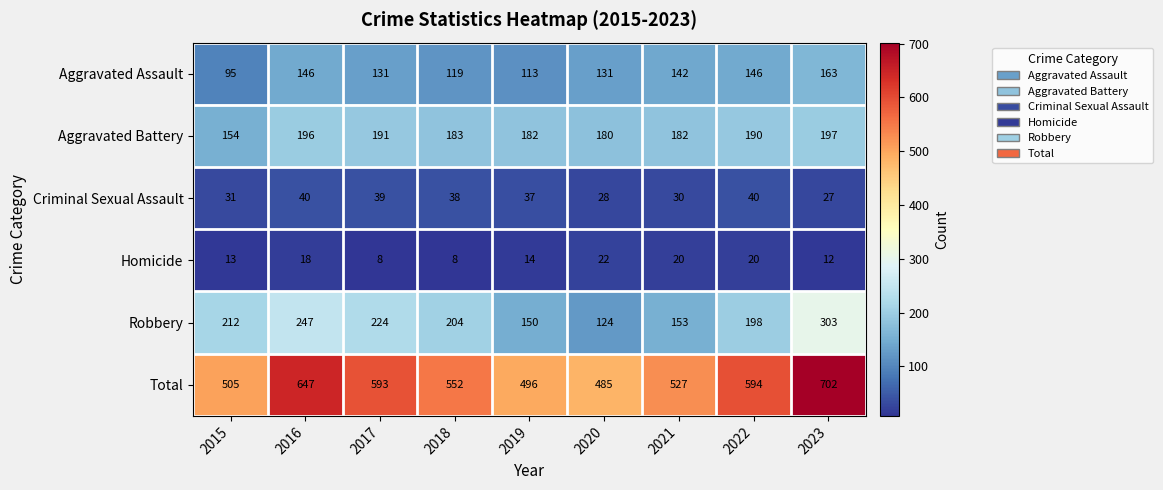

How many data points does each series have?

9